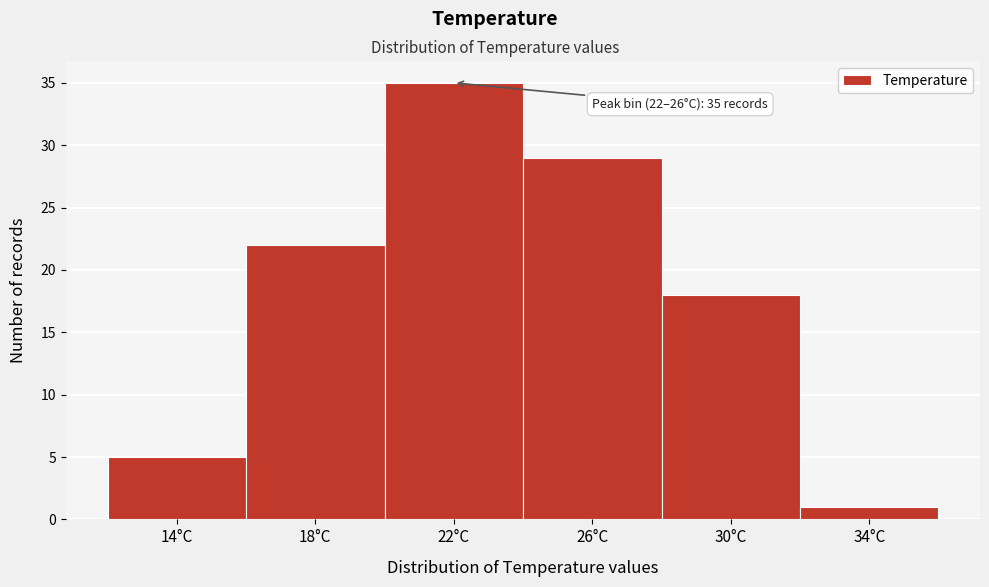

Reading left to right, transcribe all the data shown in this chart.

5	22	35	29	18	1